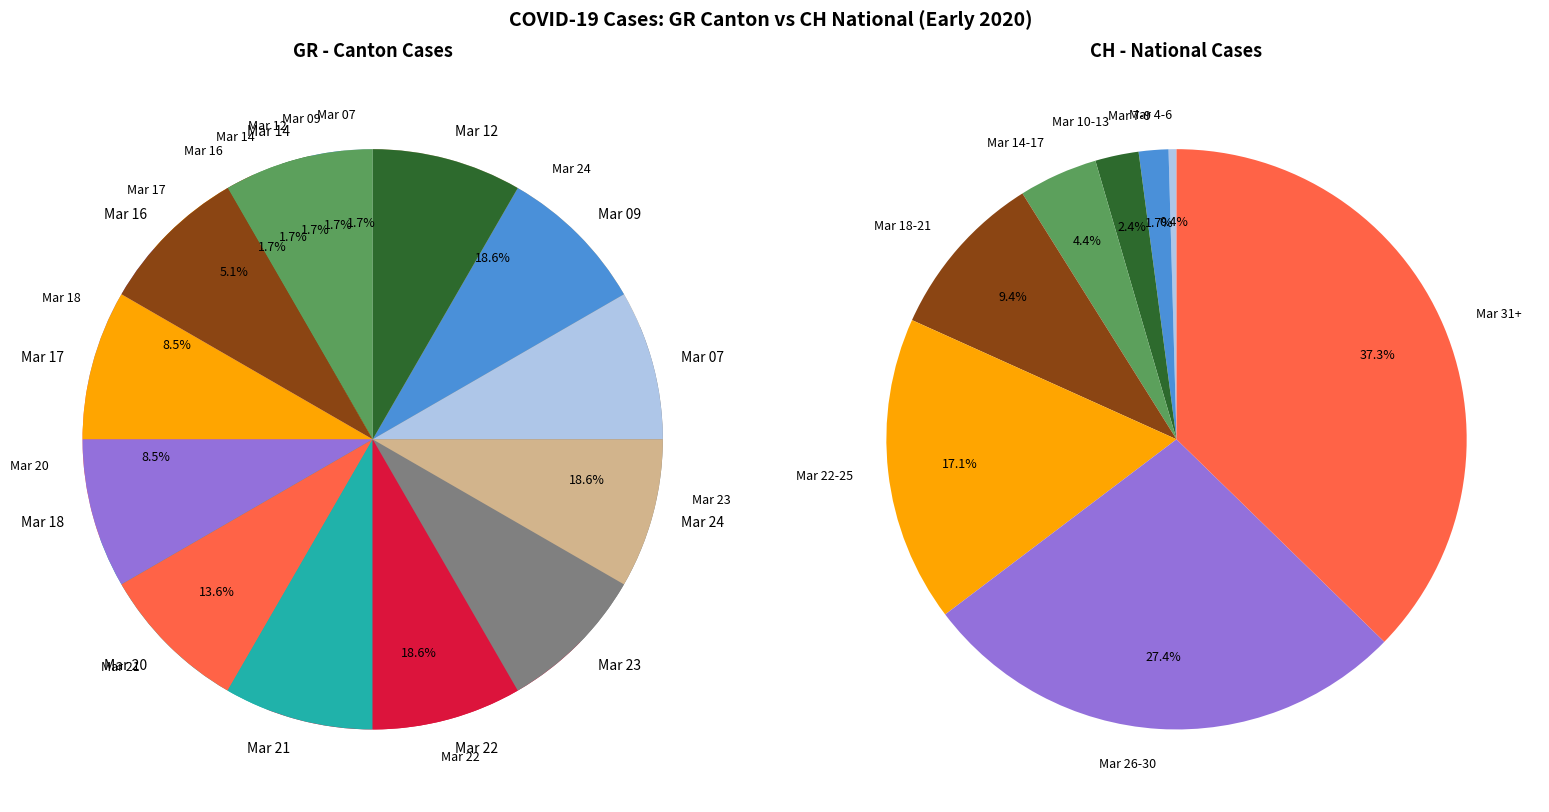

Is it true that 2020-03-03 is 1% of the pie?

False